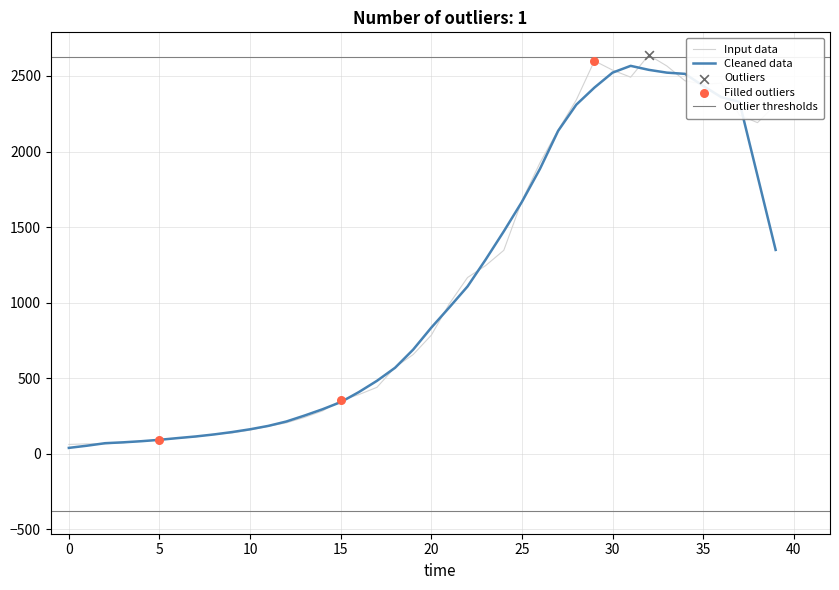

What is the change in value from 2020-03-05 to 2020-03-24?

+1815